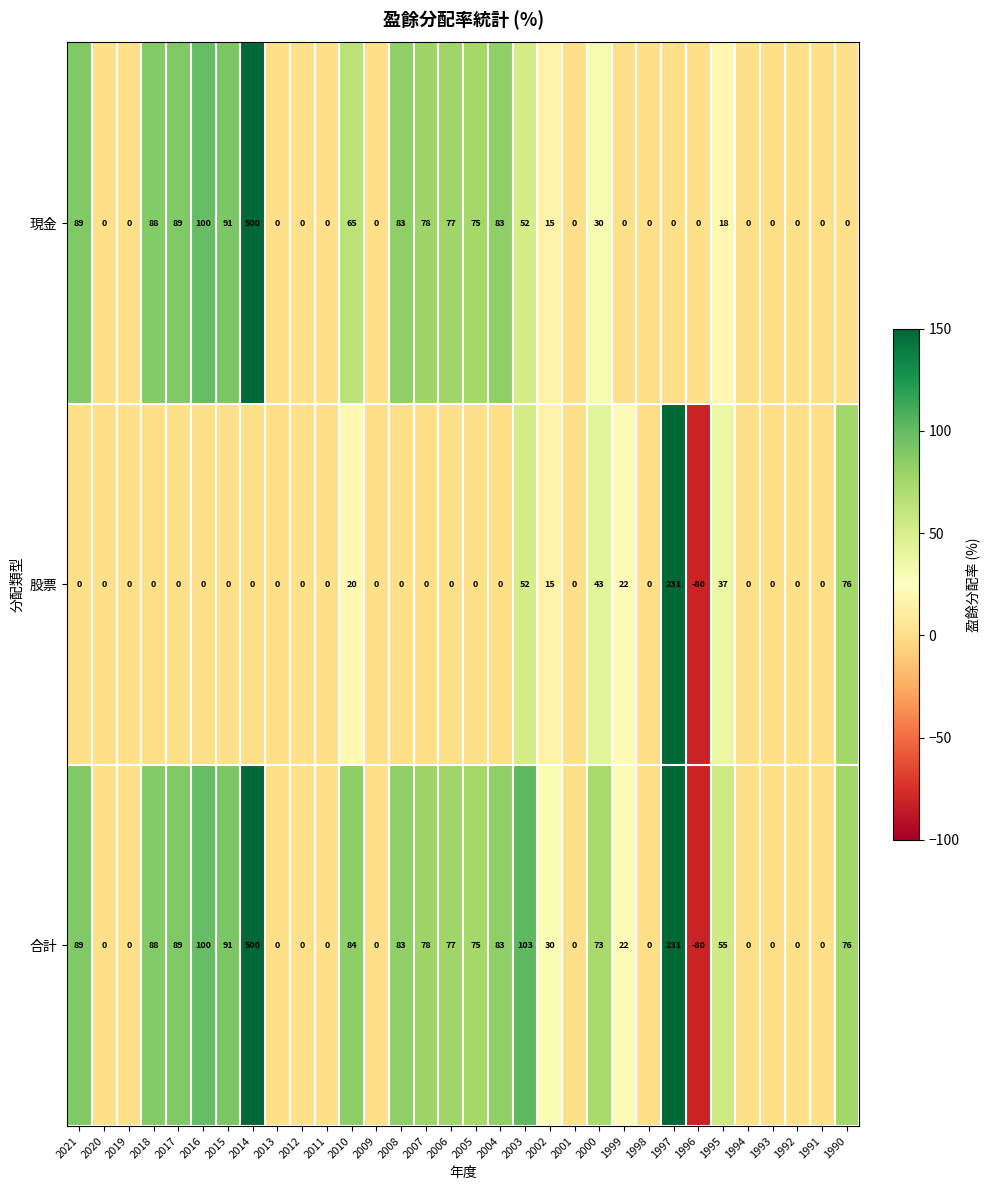

How many values in 現金 are above zero?

16